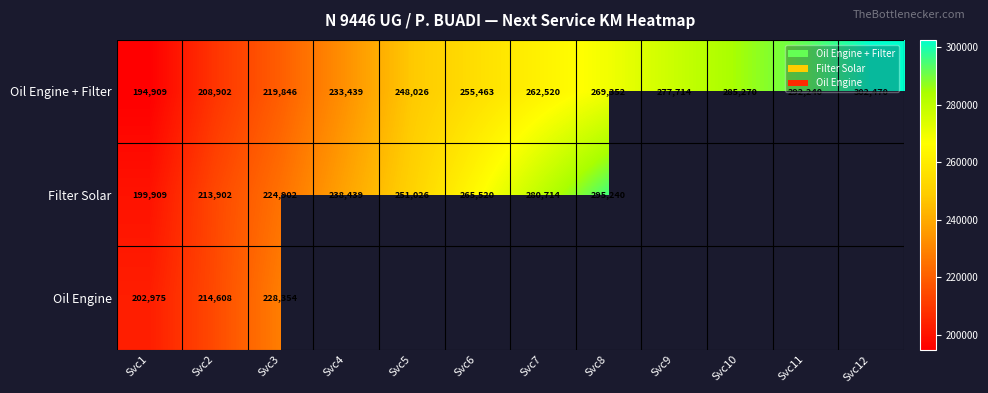

Between Svc3 and Svc12, which is larger?

Svc12